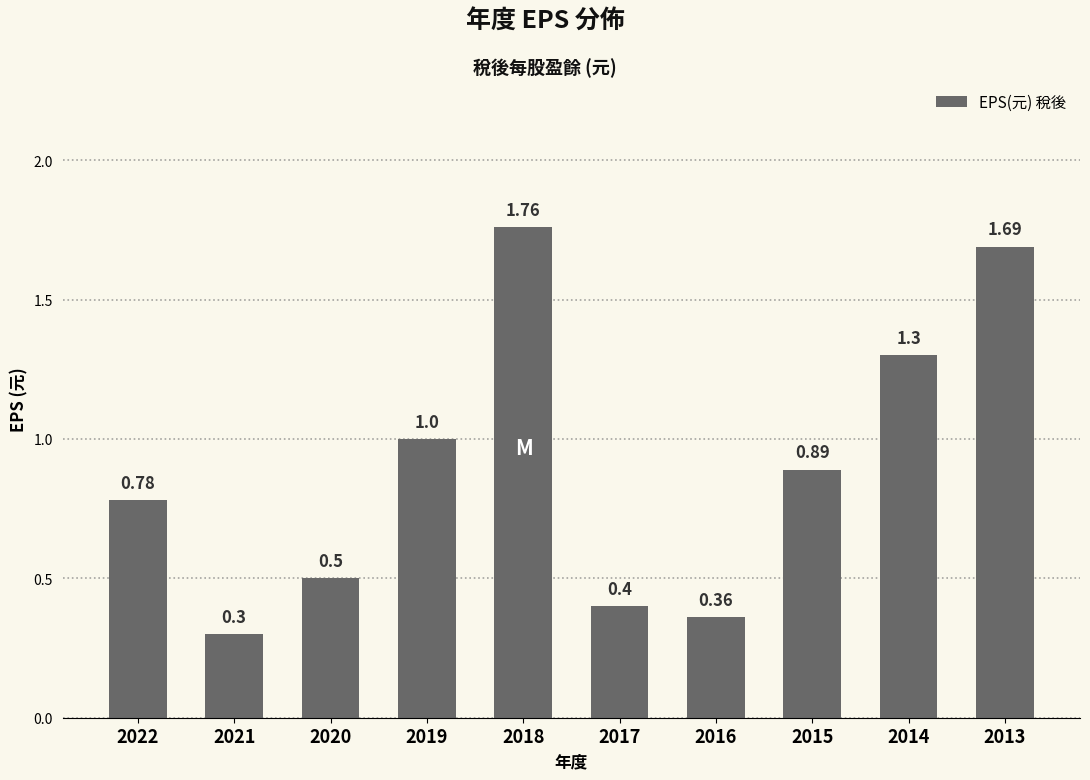

What is the sum of all values?

9.0